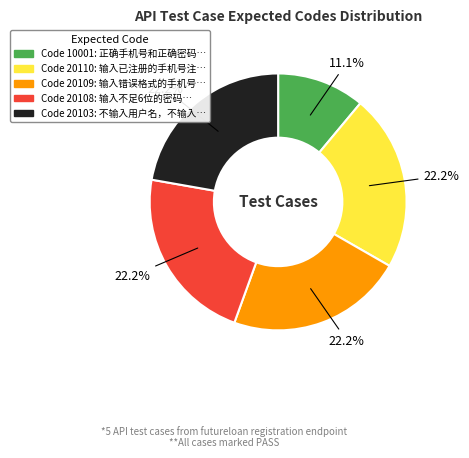

How many segments does this pie chart have?

5